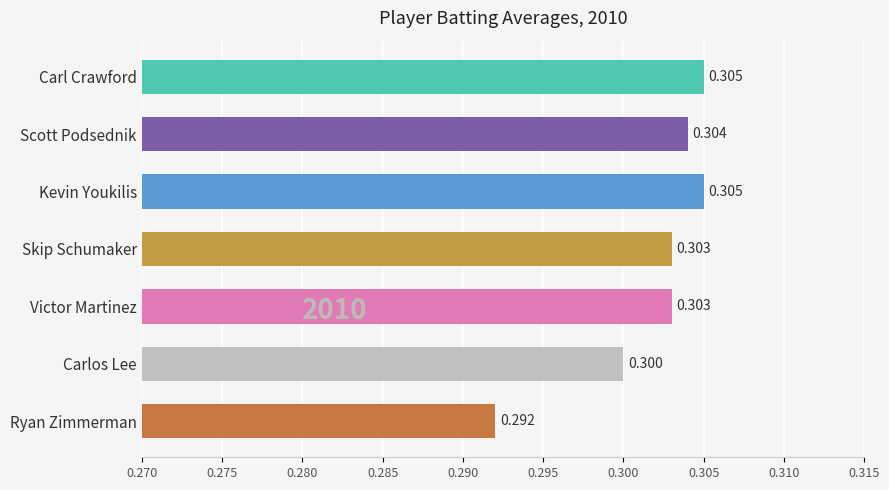

What is the smallest value displayed?

0.3